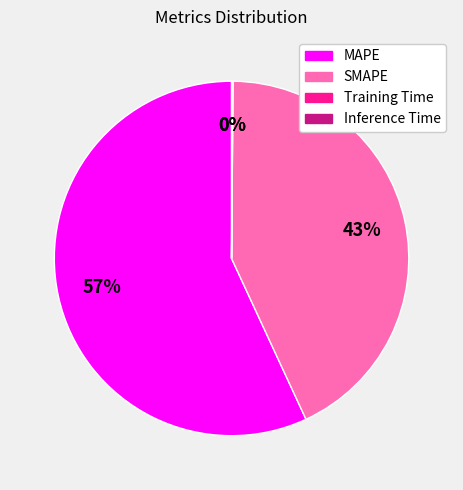

What is the ratio of the value at MAPE to the value at SMAPE?

1.3